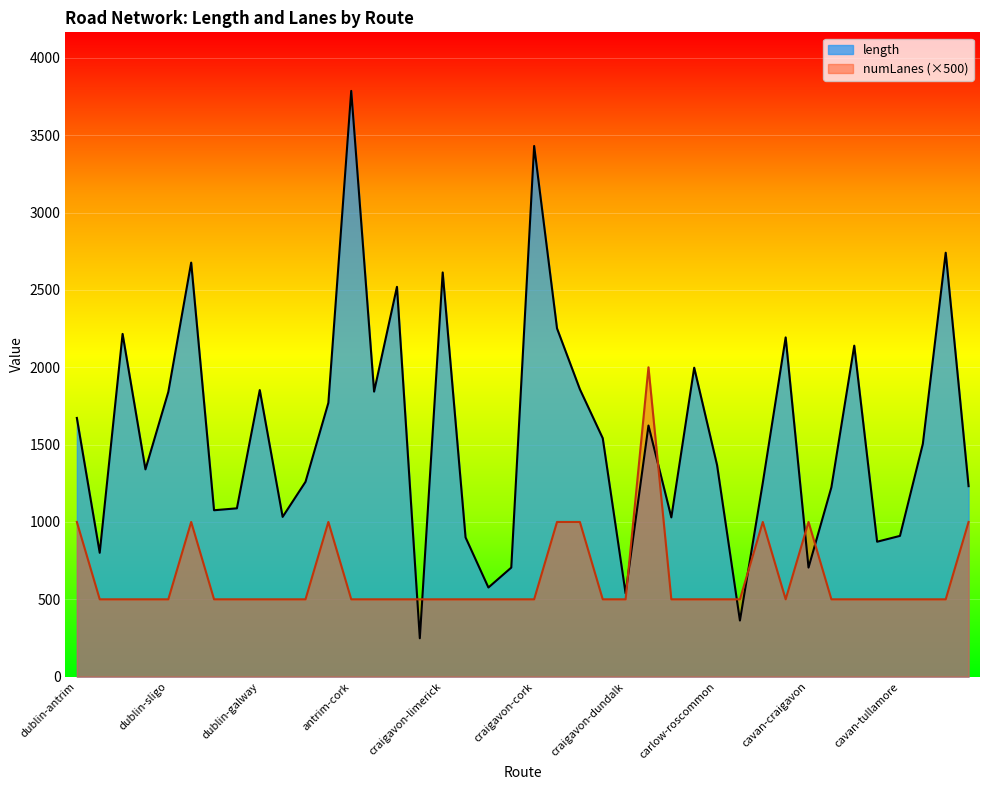

True or false: avg_length has more than 0 interior local peaks.

True